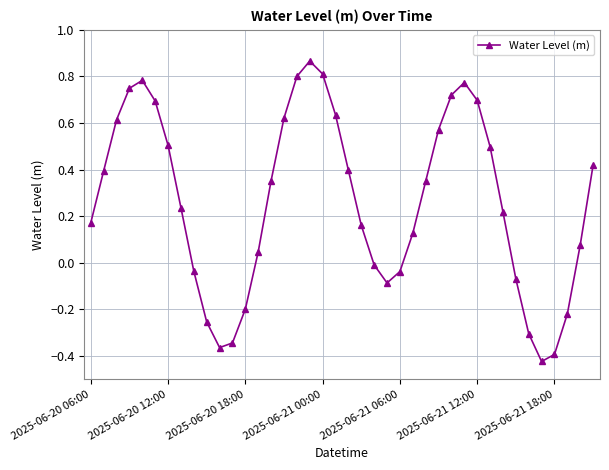

How many data points are less than 0?

13